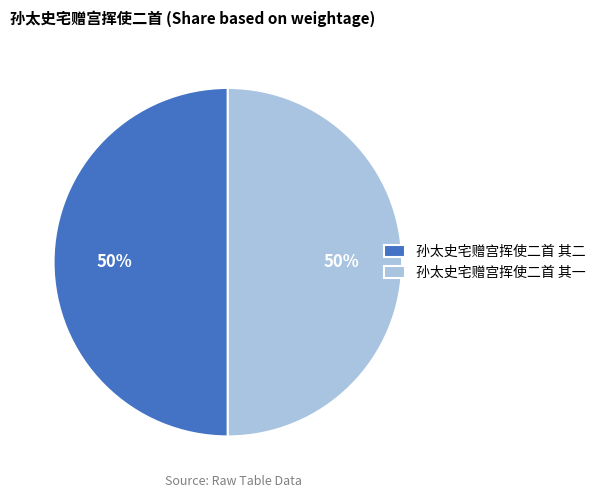

To the nearest percent, what is the average slice percentage?

50%